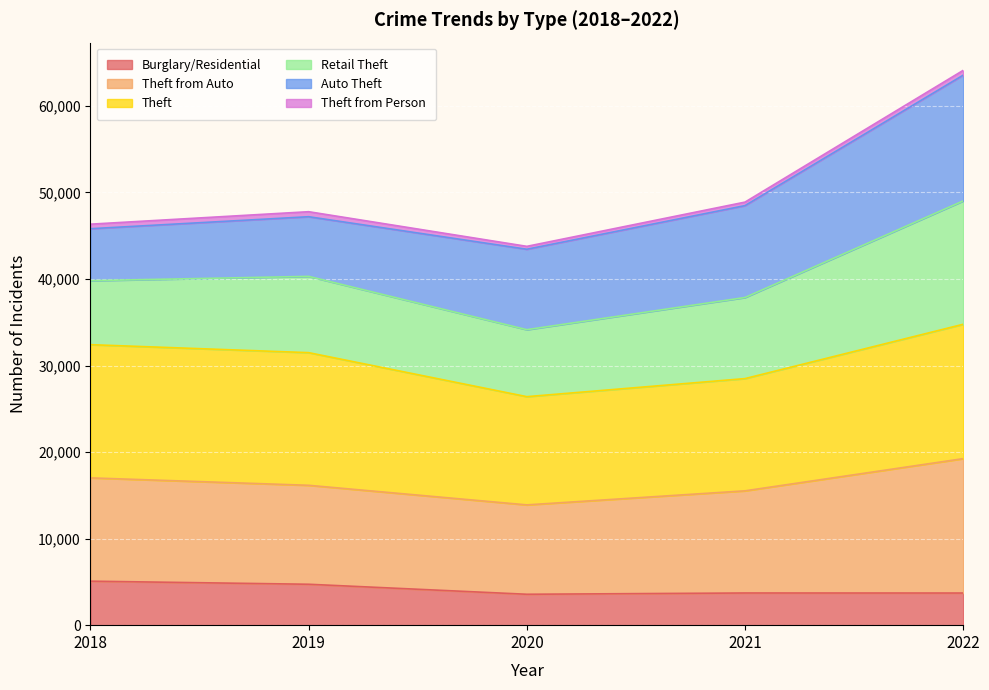

What is the lowest value of the Burglary/Residential series?

3571